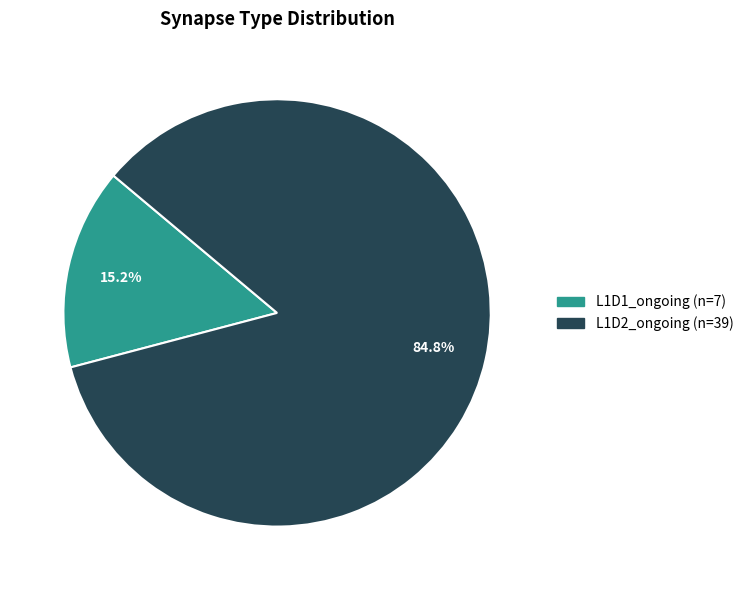

Do L1D2_ongoing and L1D1_ongoing together represent more than half of the pie?

Yes